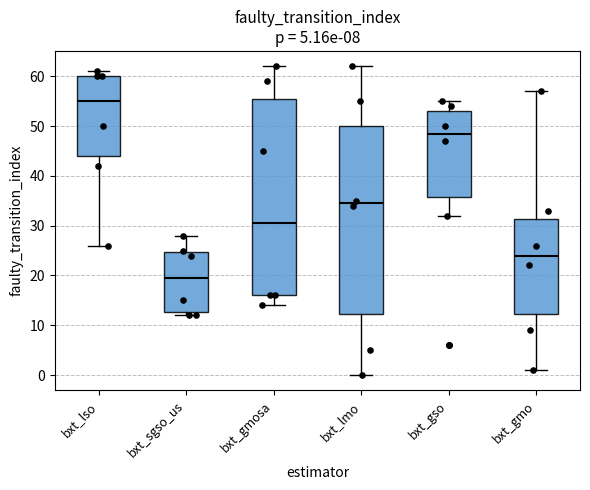

Which box has the highest median line?

bxt_lso